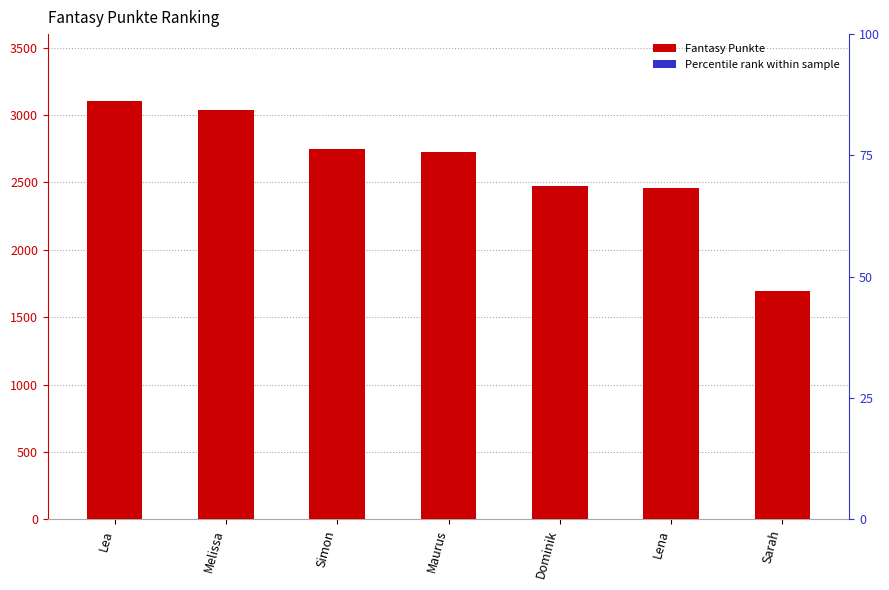

What is the average value of the Percentile rank series?

8